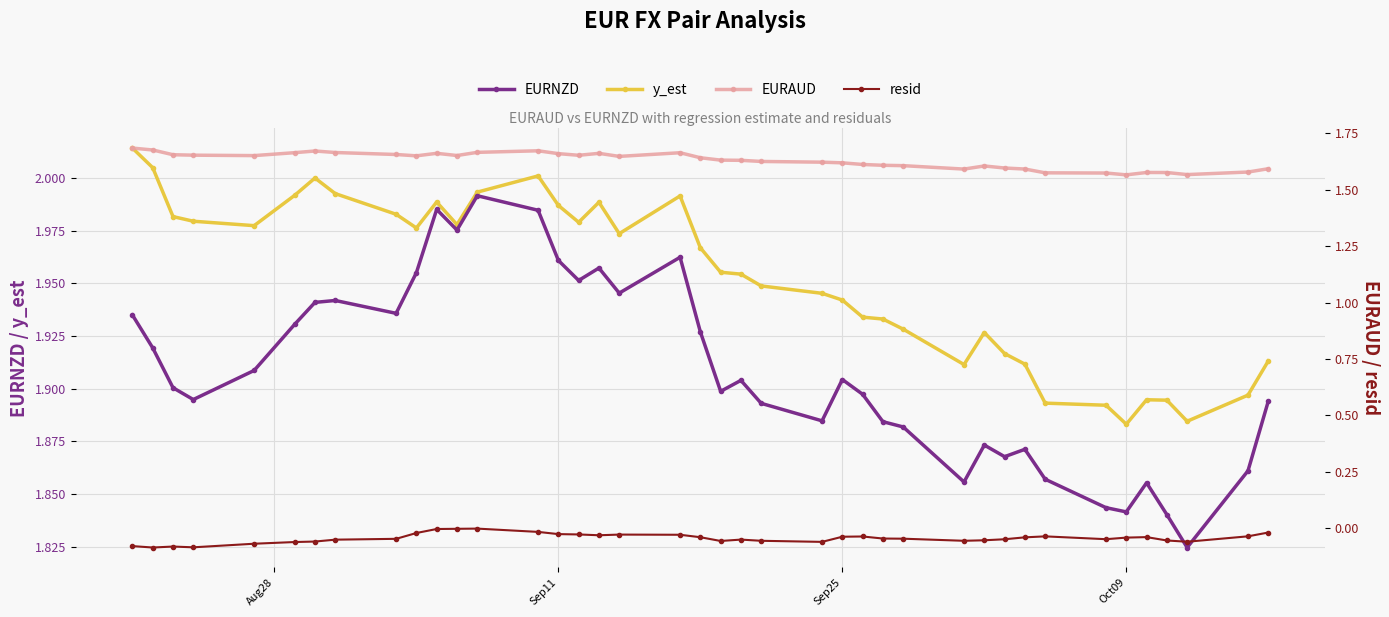

At how many categories does at least one series exceed 0?

40